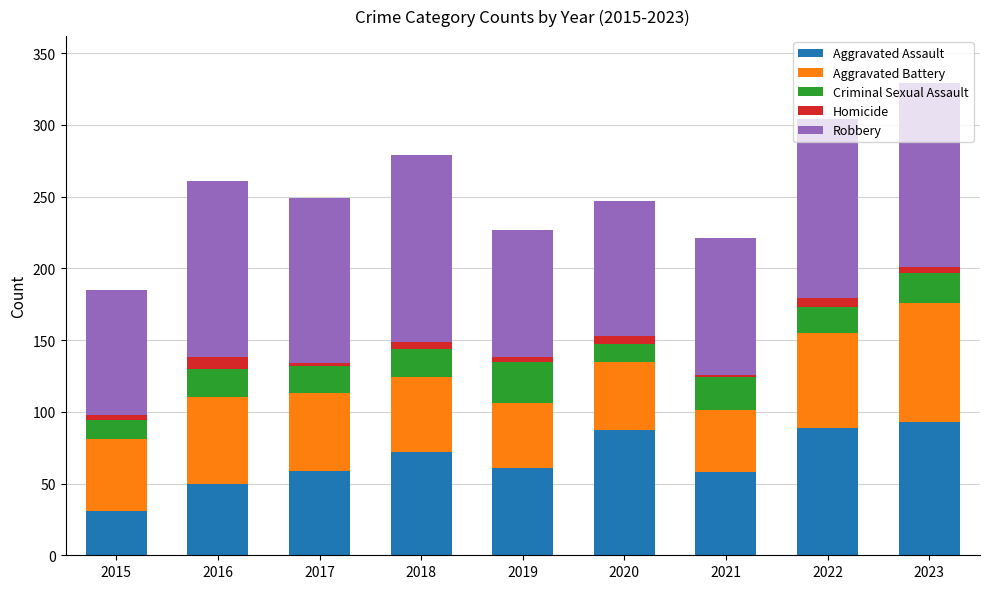

Which category has the lowest value in the Aggravated Assault series?

2015